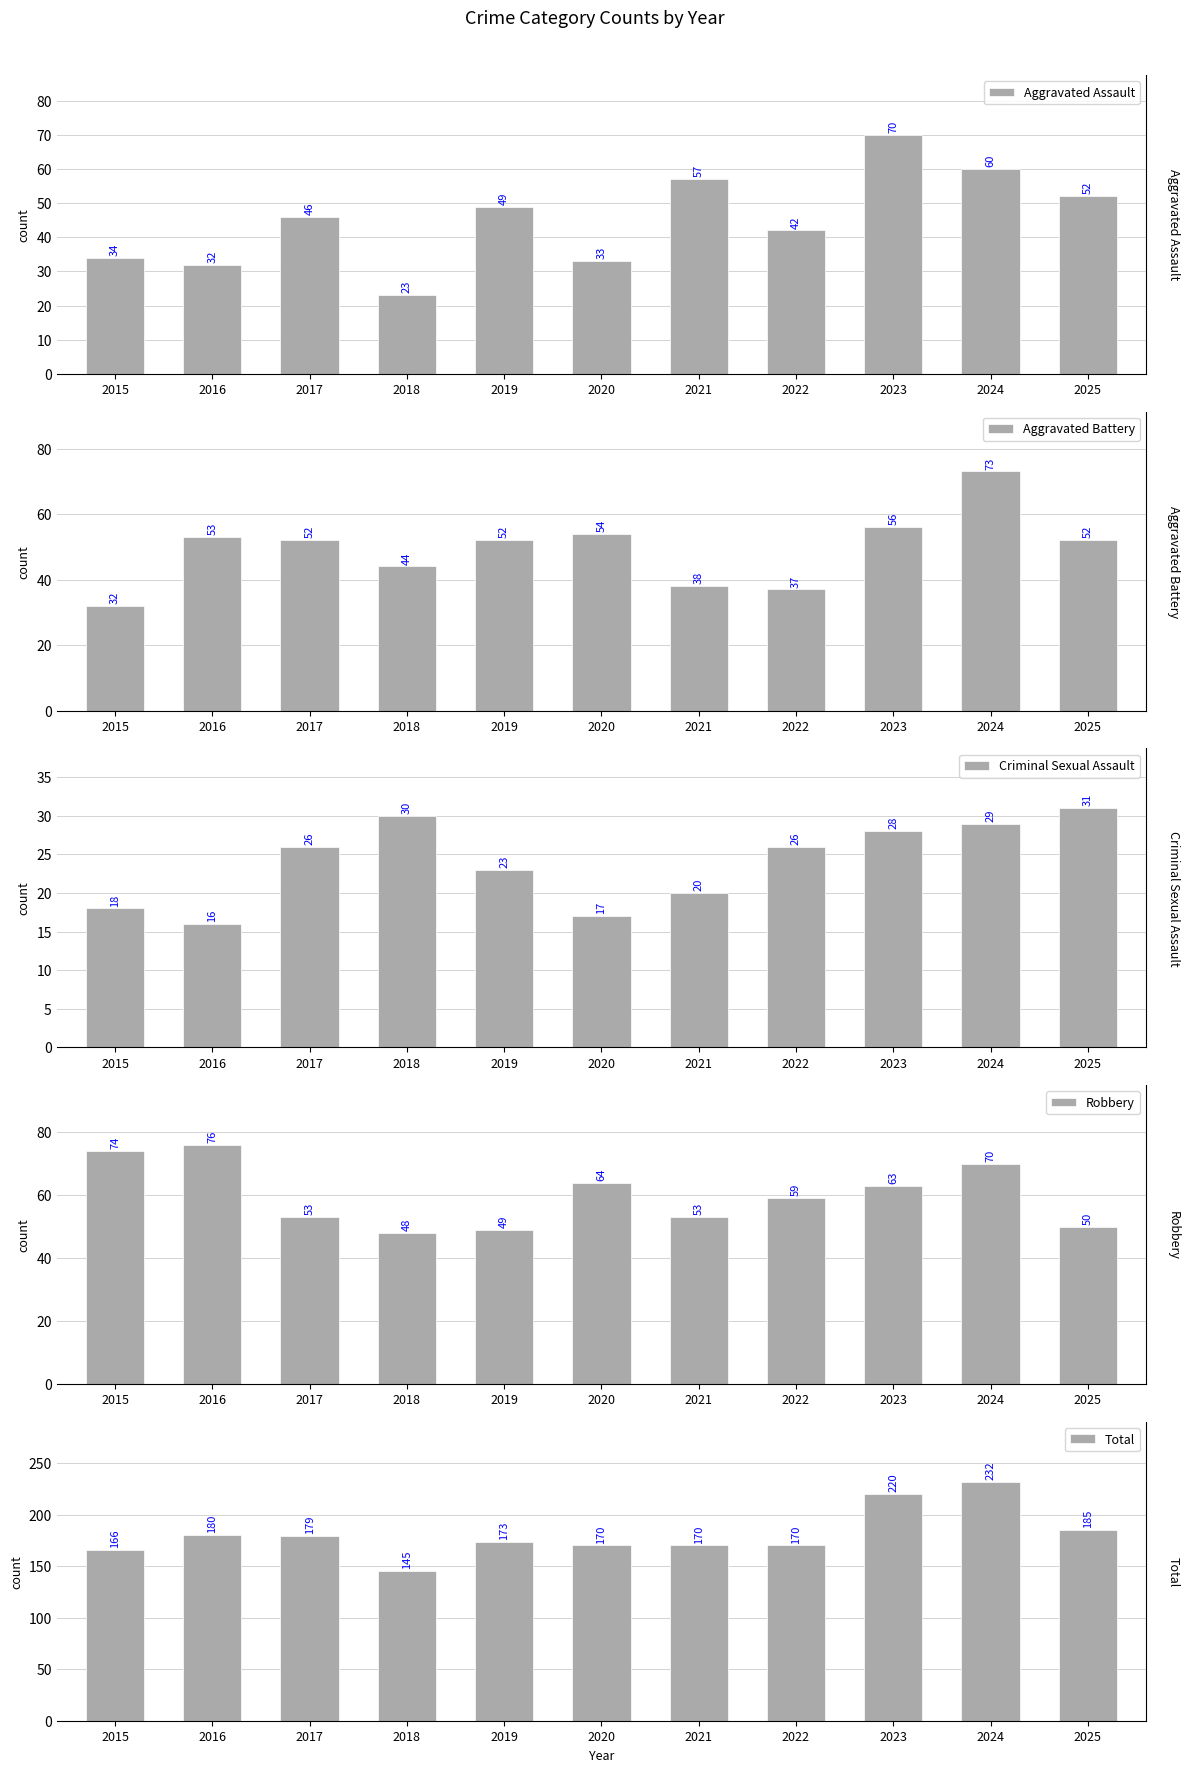

How many groups of bars are there?

11